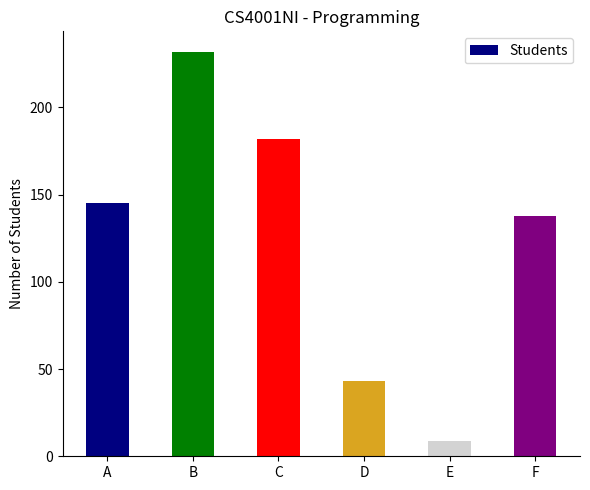

What is the sum of the values at E and A?

154